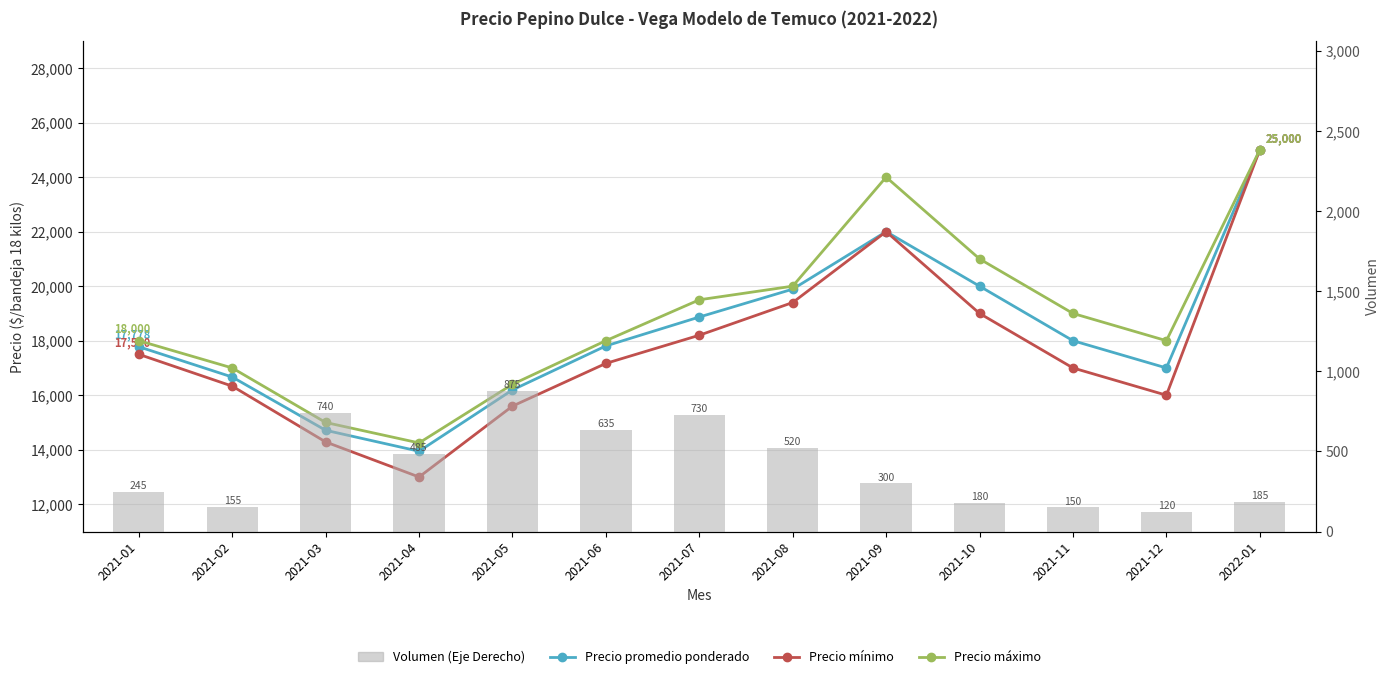

What are all the series names shown in the legend?

Precio promedio ponderado, Precio mínimo, Precio máximo, Volumen (Eje Derecho)